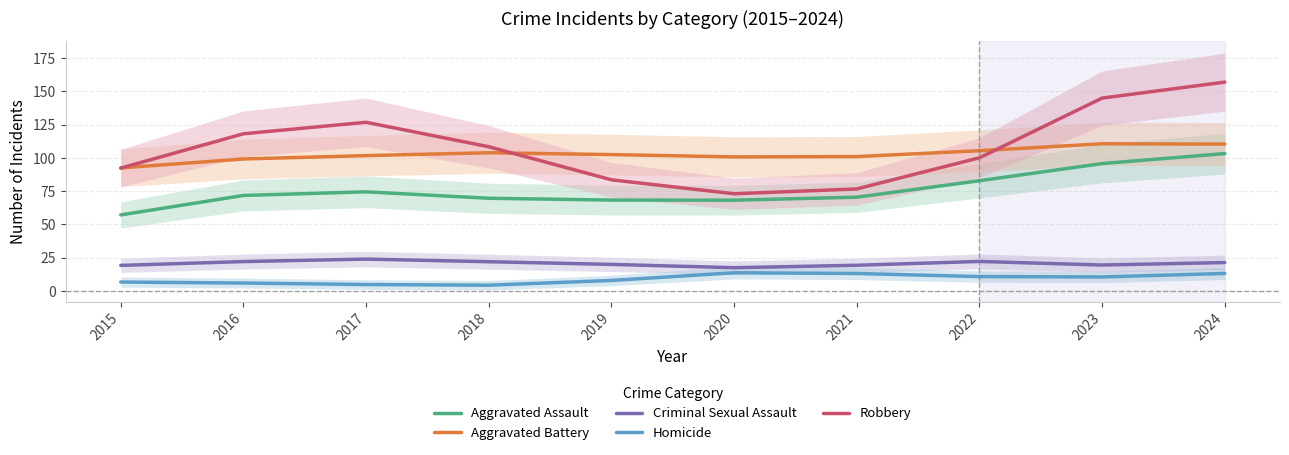

The Aggravated Battery series shows 177.4 at 2024. True or false?

False